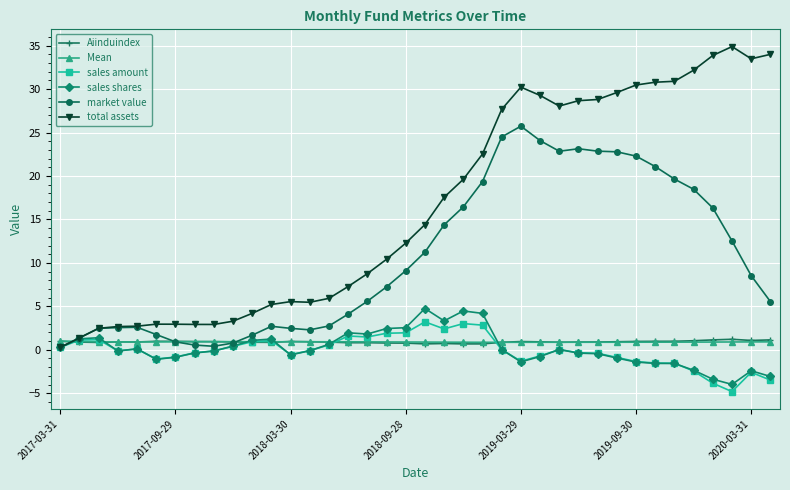

Which series has the largest total across all categories?

total assets